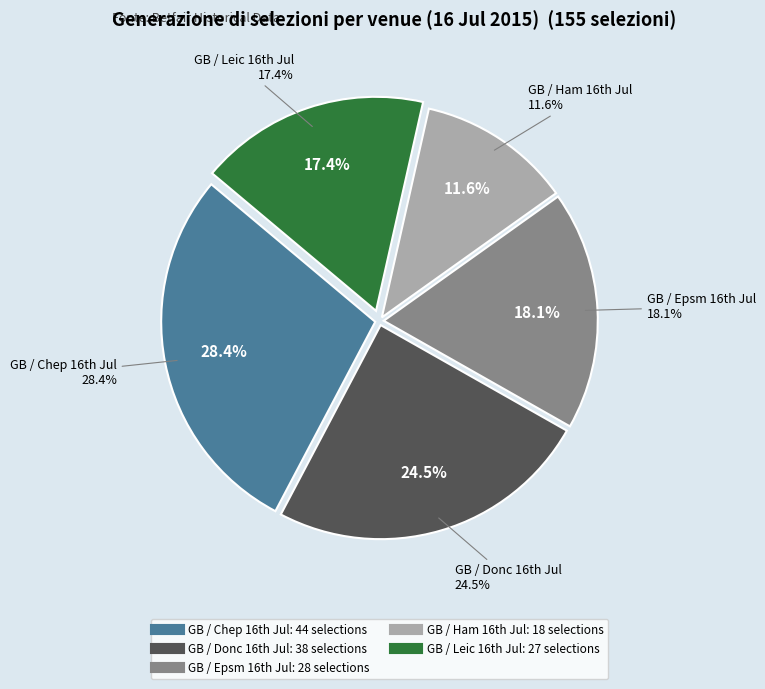

Rank the categories by value from highest to lowest.

GB / Chep 16th Jul, GB / Donc 16th Jul, GB / Epsm 16th Jul, GB / Leic 16th Jul, GB / Ham 16th Jul